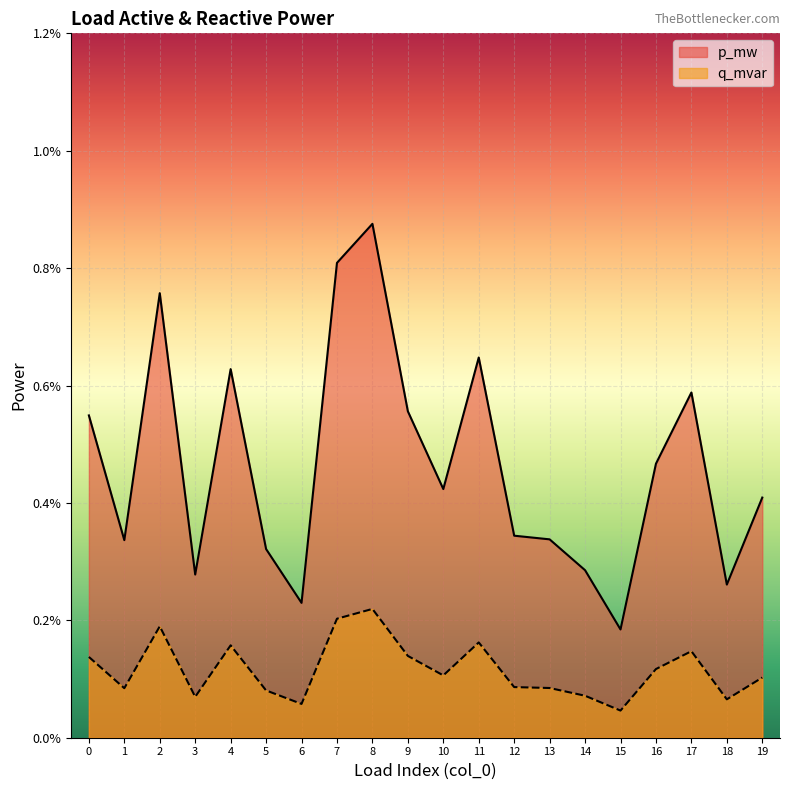

Which has a higher value, 18 or 16?

16